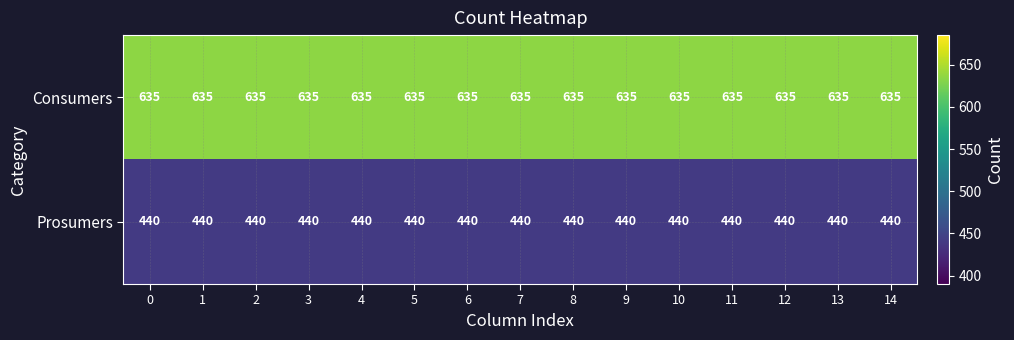

Is it true that Consumers equals 391 at 7?

False